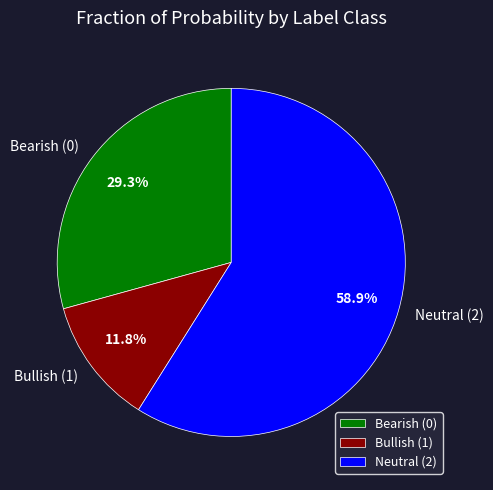

What is the largest slice in the pie chart?

Neutral (2)